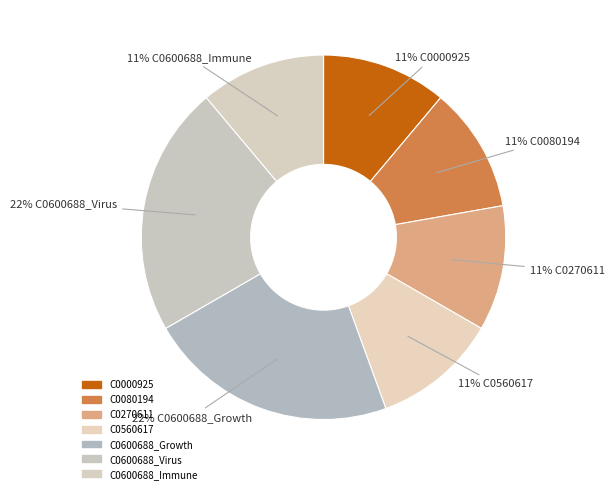

Combined, do C0560617 and C0600688_Growth account for over 50%?

No